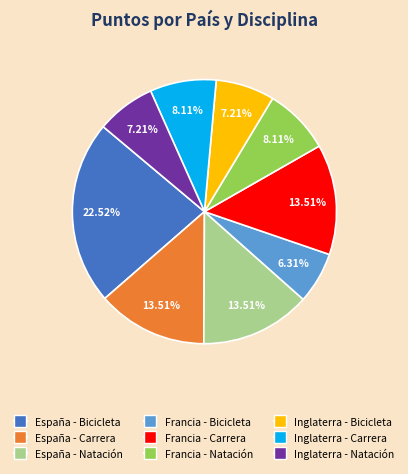

What percentage do Francia - Bicicleta and España - Natación together represent?

19.8%